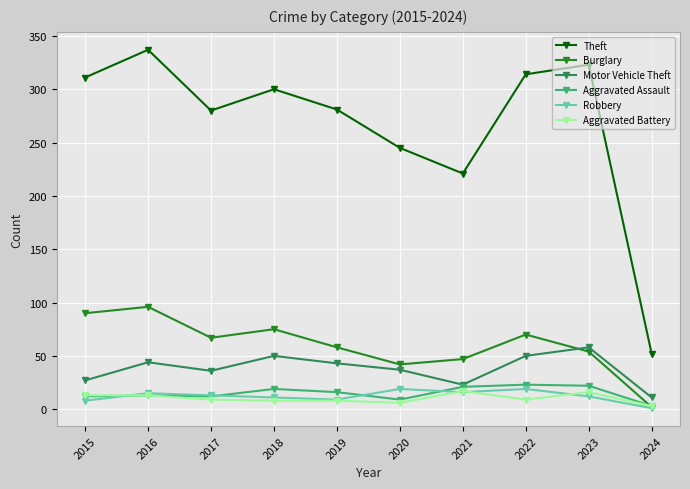

What is the total value across all series at 2020?

358